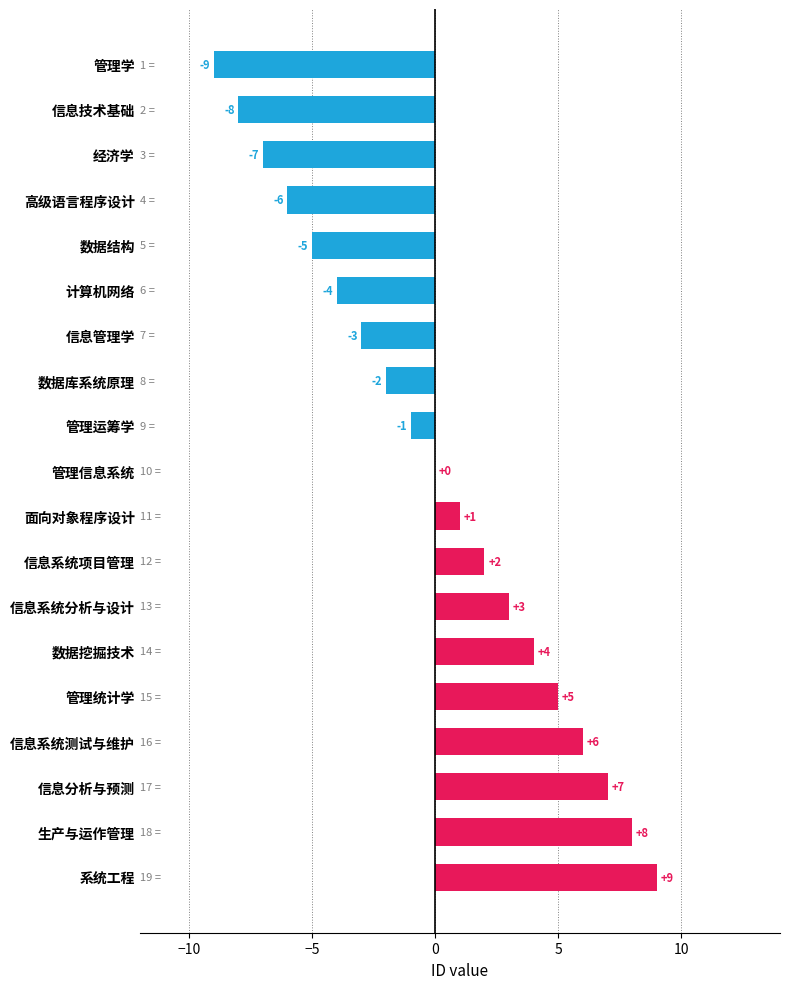

The value at 管理学 is -3. True or false?

False